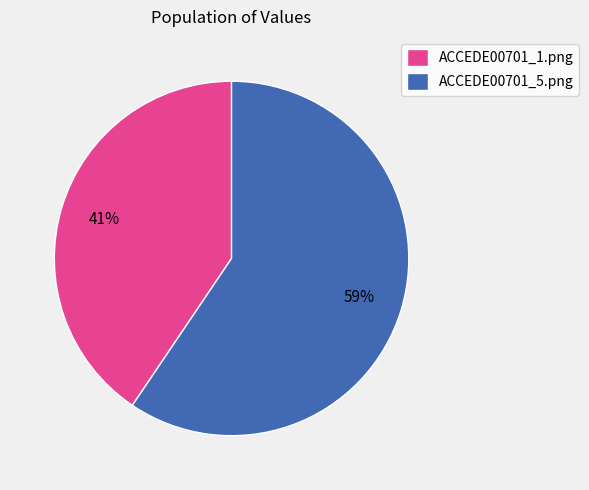

True or false: ACCEDE00701_5.png accounts for 59% of the total.

True